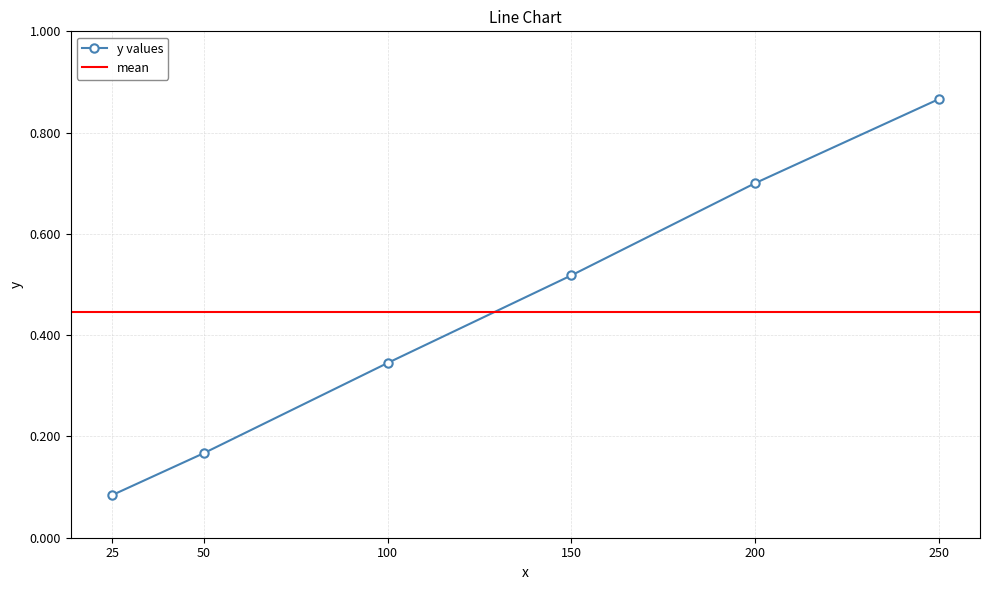

How many values are between 0 and 1?

6